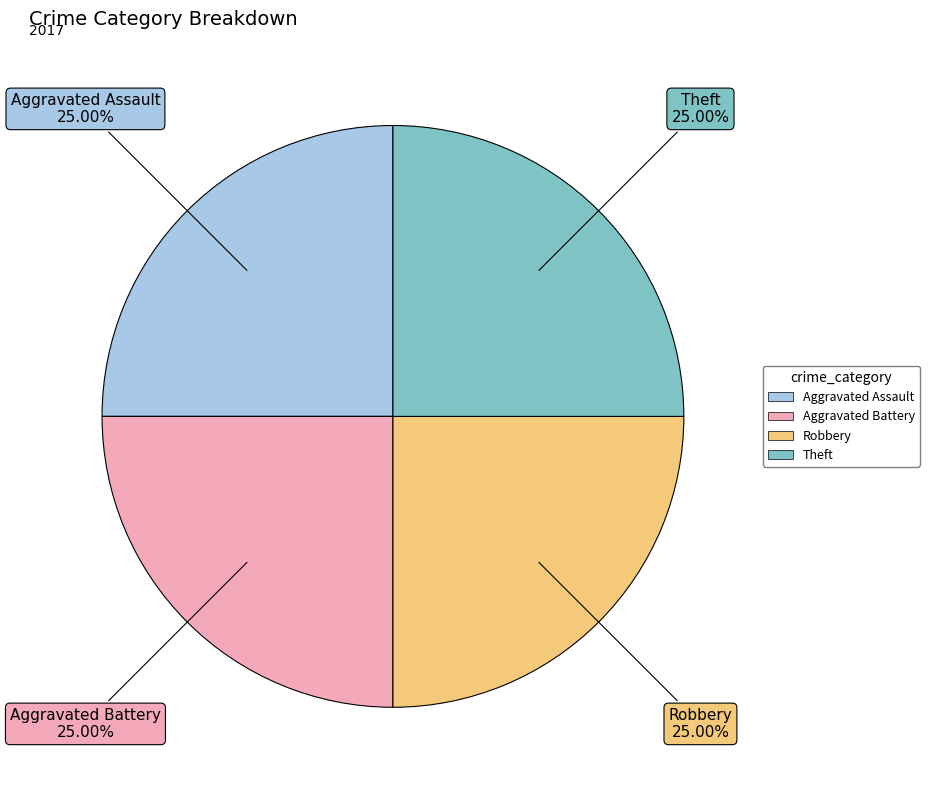

To the nearest percent, what percentage of the pie is Aggravated Assault?

25%